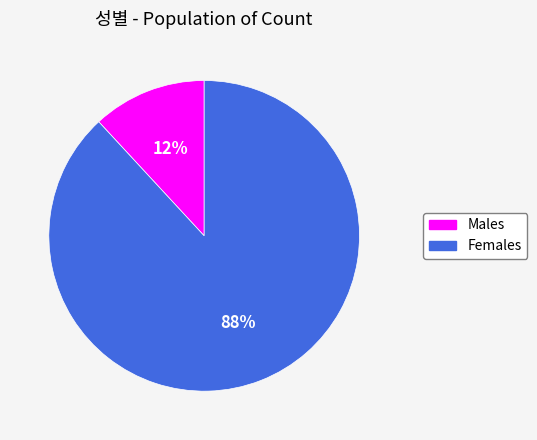

Between Females and Males, which is larger?

Females